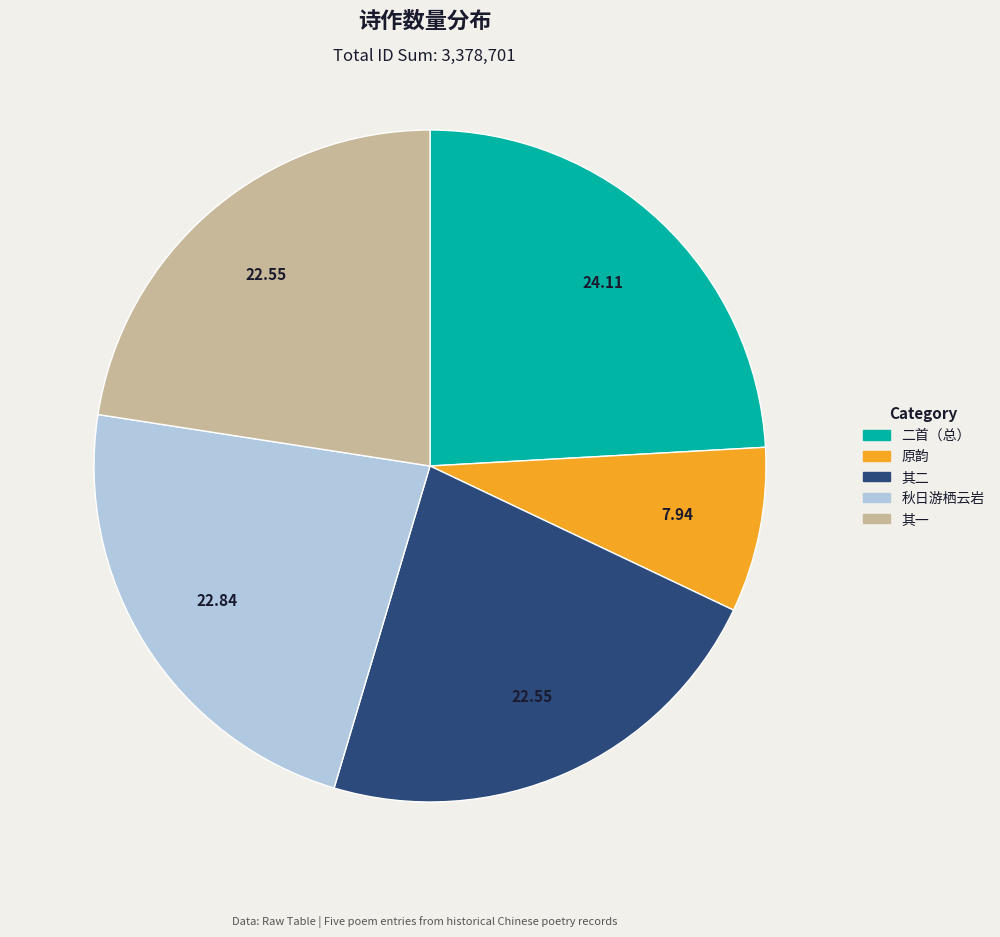

Is there a majority slice in this chart?

No